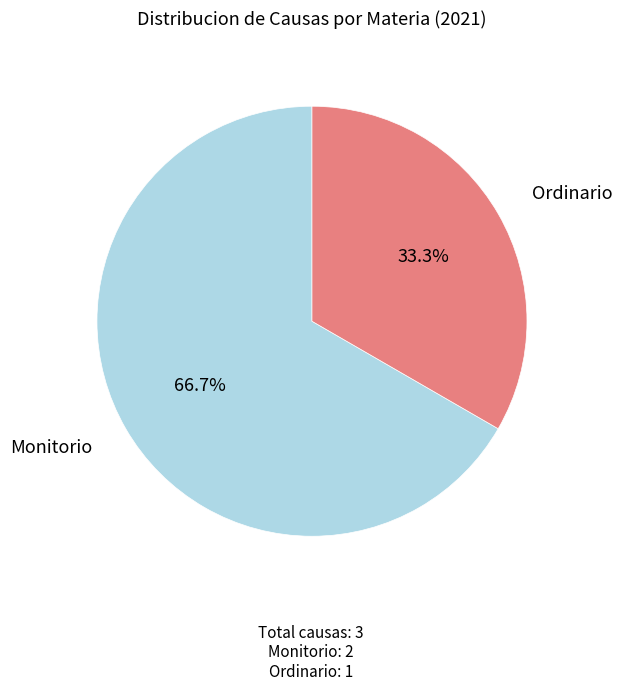

Count the number of slices in the pie.

2